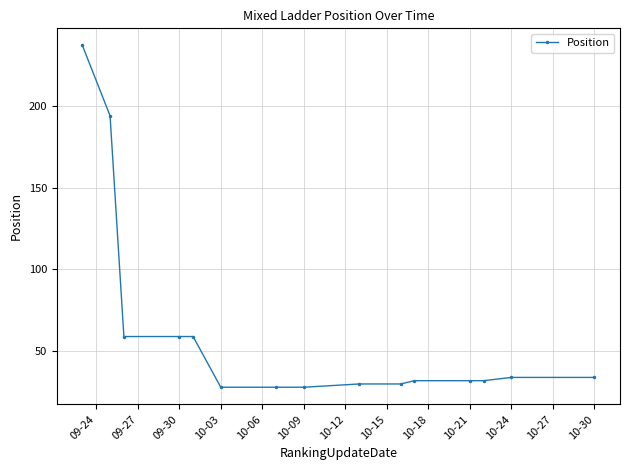

How many lines are shown in the chart?

1